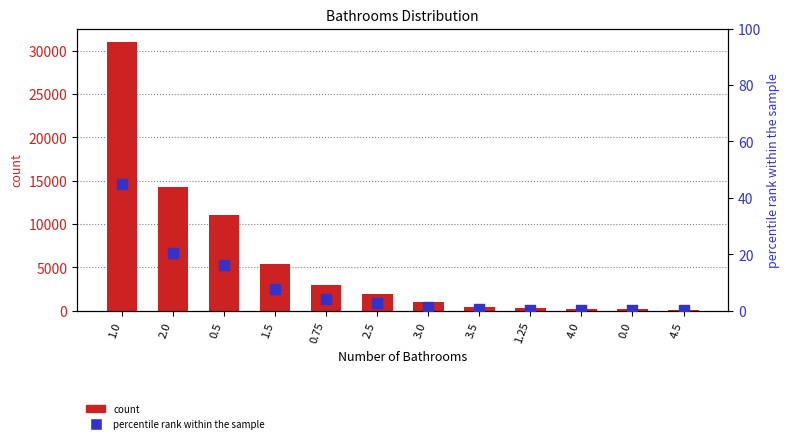

Which series reaches the maximum Y coordinate?

count